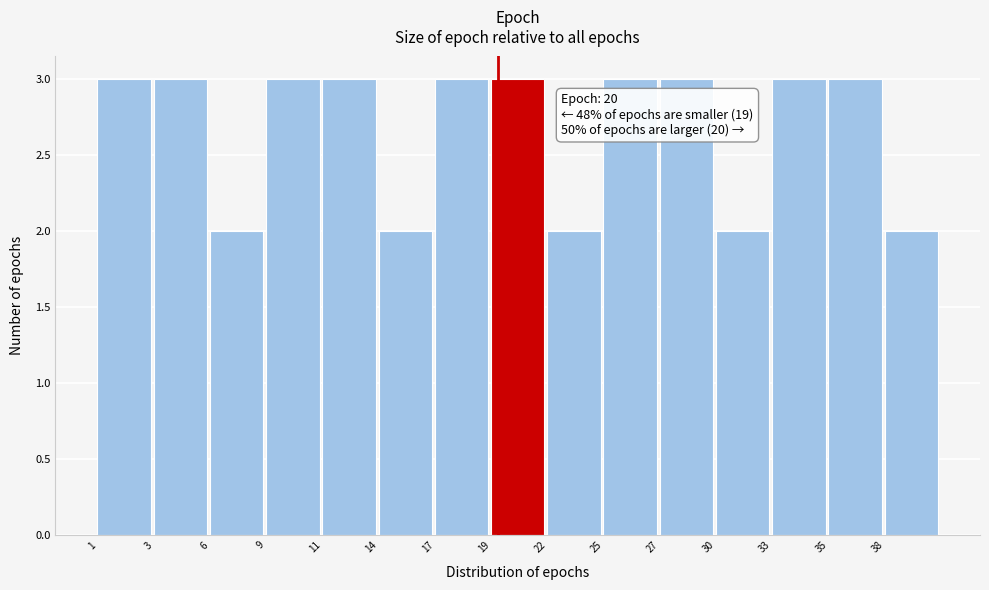

Reading left to right, what are all the values shown in this chart?

3	3	2	3	3	2	3	3	2	3	3	2	3	3	2